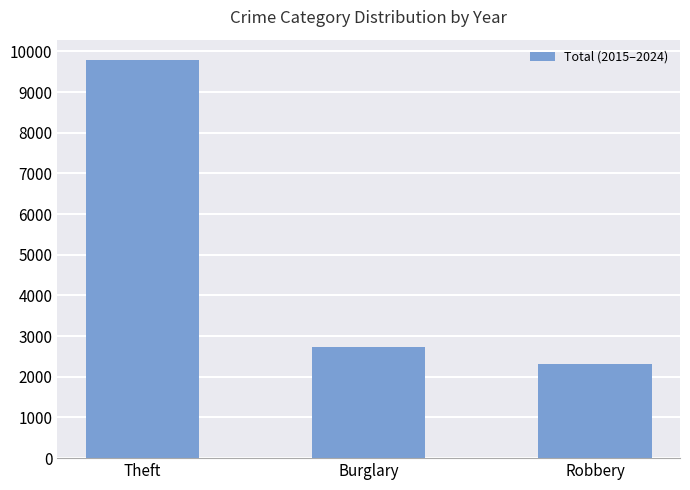

What is the change in value from Burglary to Robbery?

-431